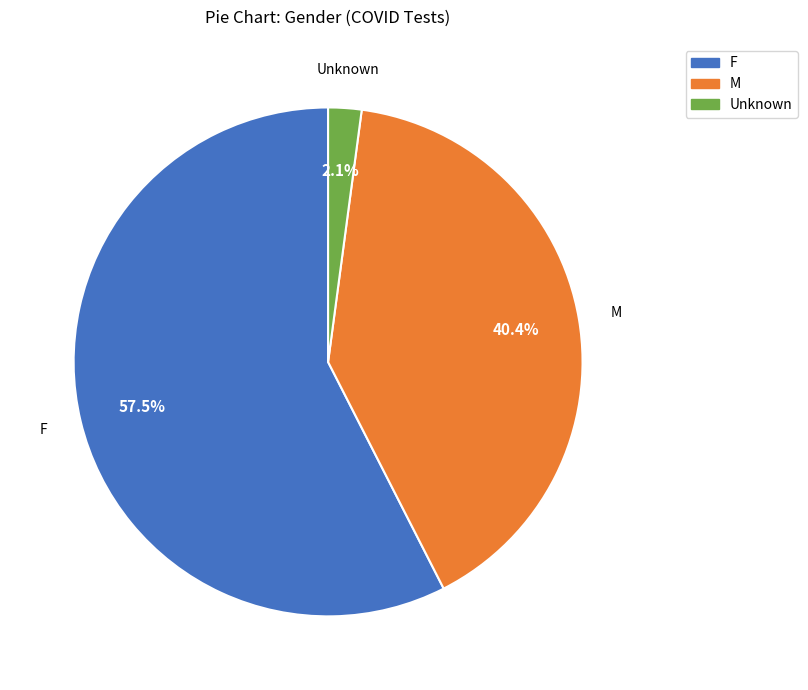

Rank the categories by value from lowest to highest.

Unknown, M, F